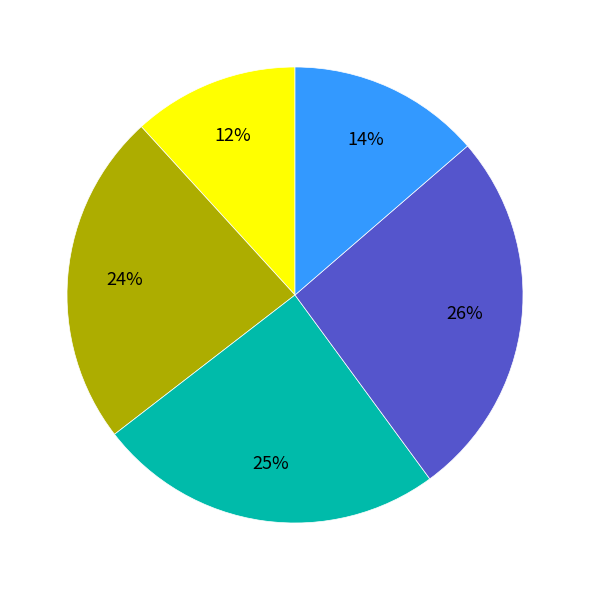

To the nearest percent, what is the difference between the largest and smallest slice percentages?

14%